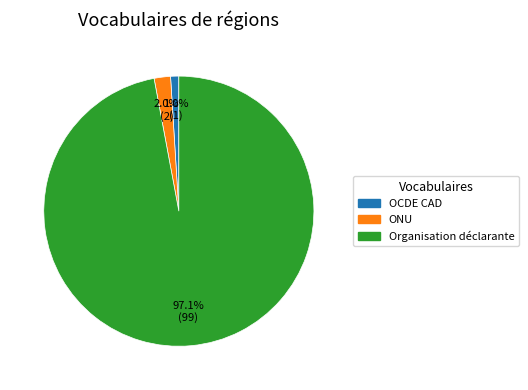

To the nearest percent, what percentage of the pie is ONU?

2%